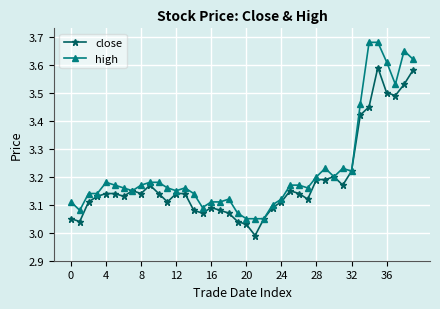

True or false: high has more than 1 interior local peaks.

True